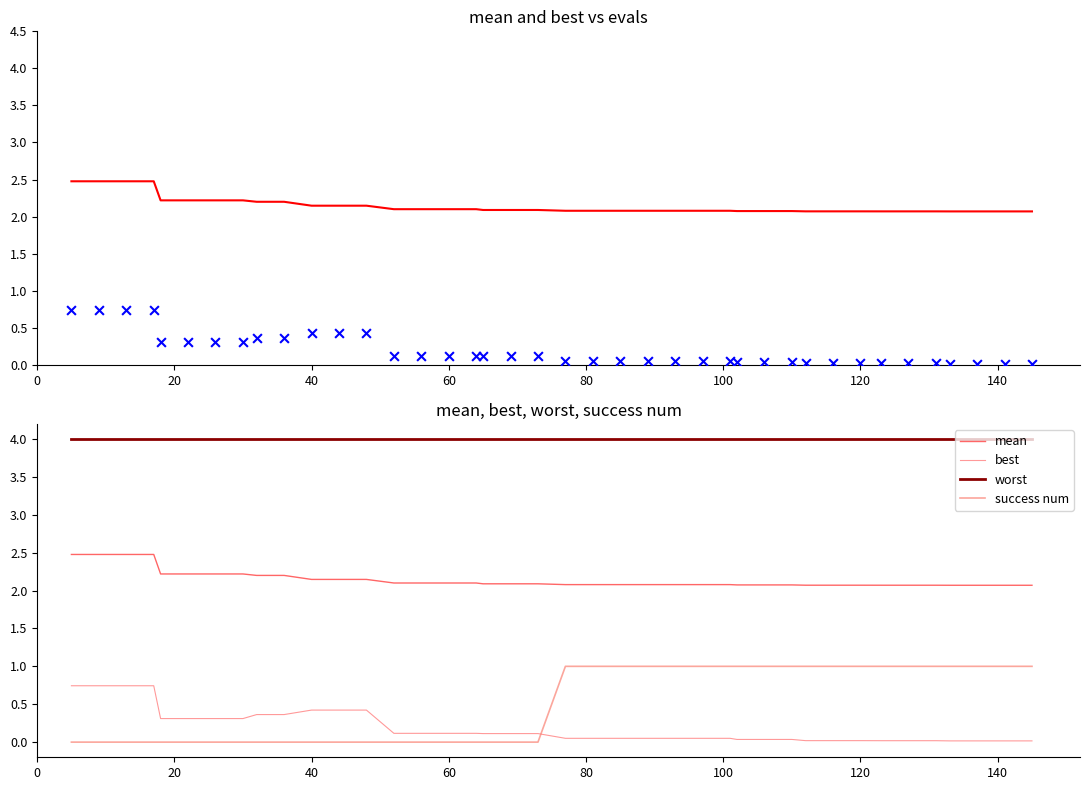

Which series has the largest total across all categories?

worst